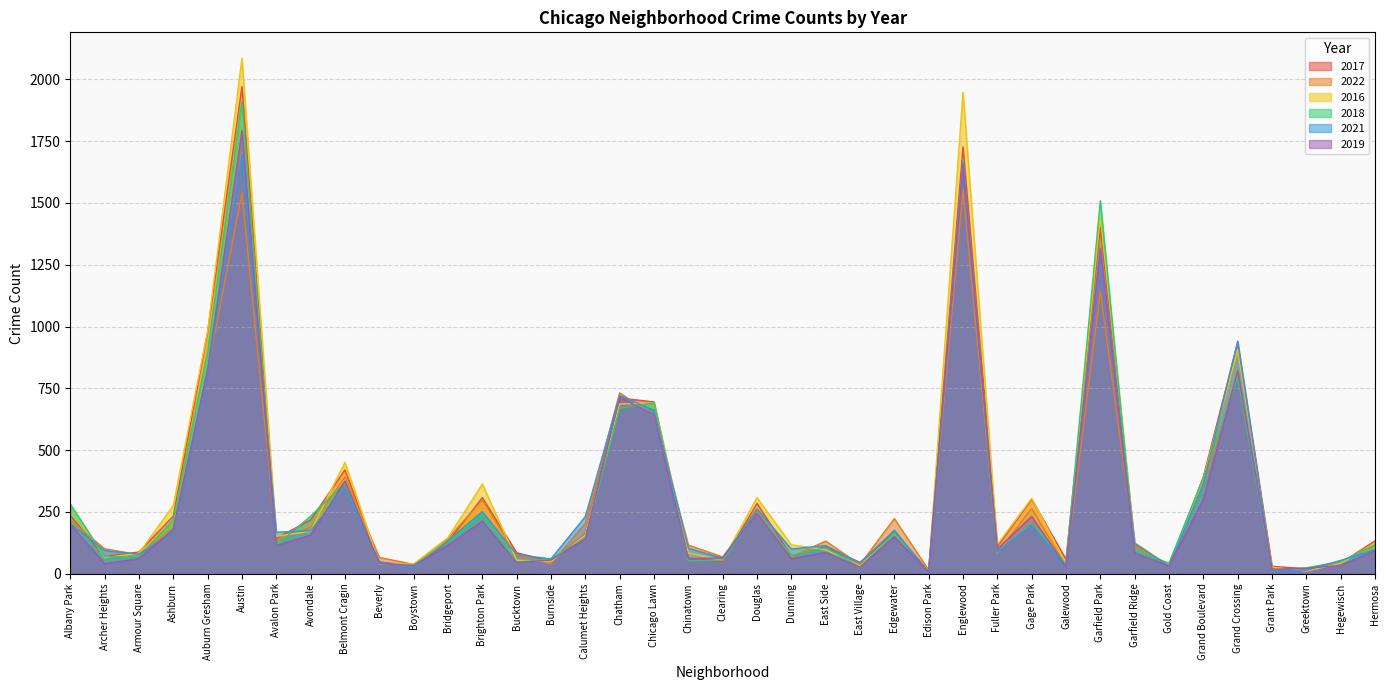

What is the sum of the 2017 values at Edgewater and Englewood?

1893